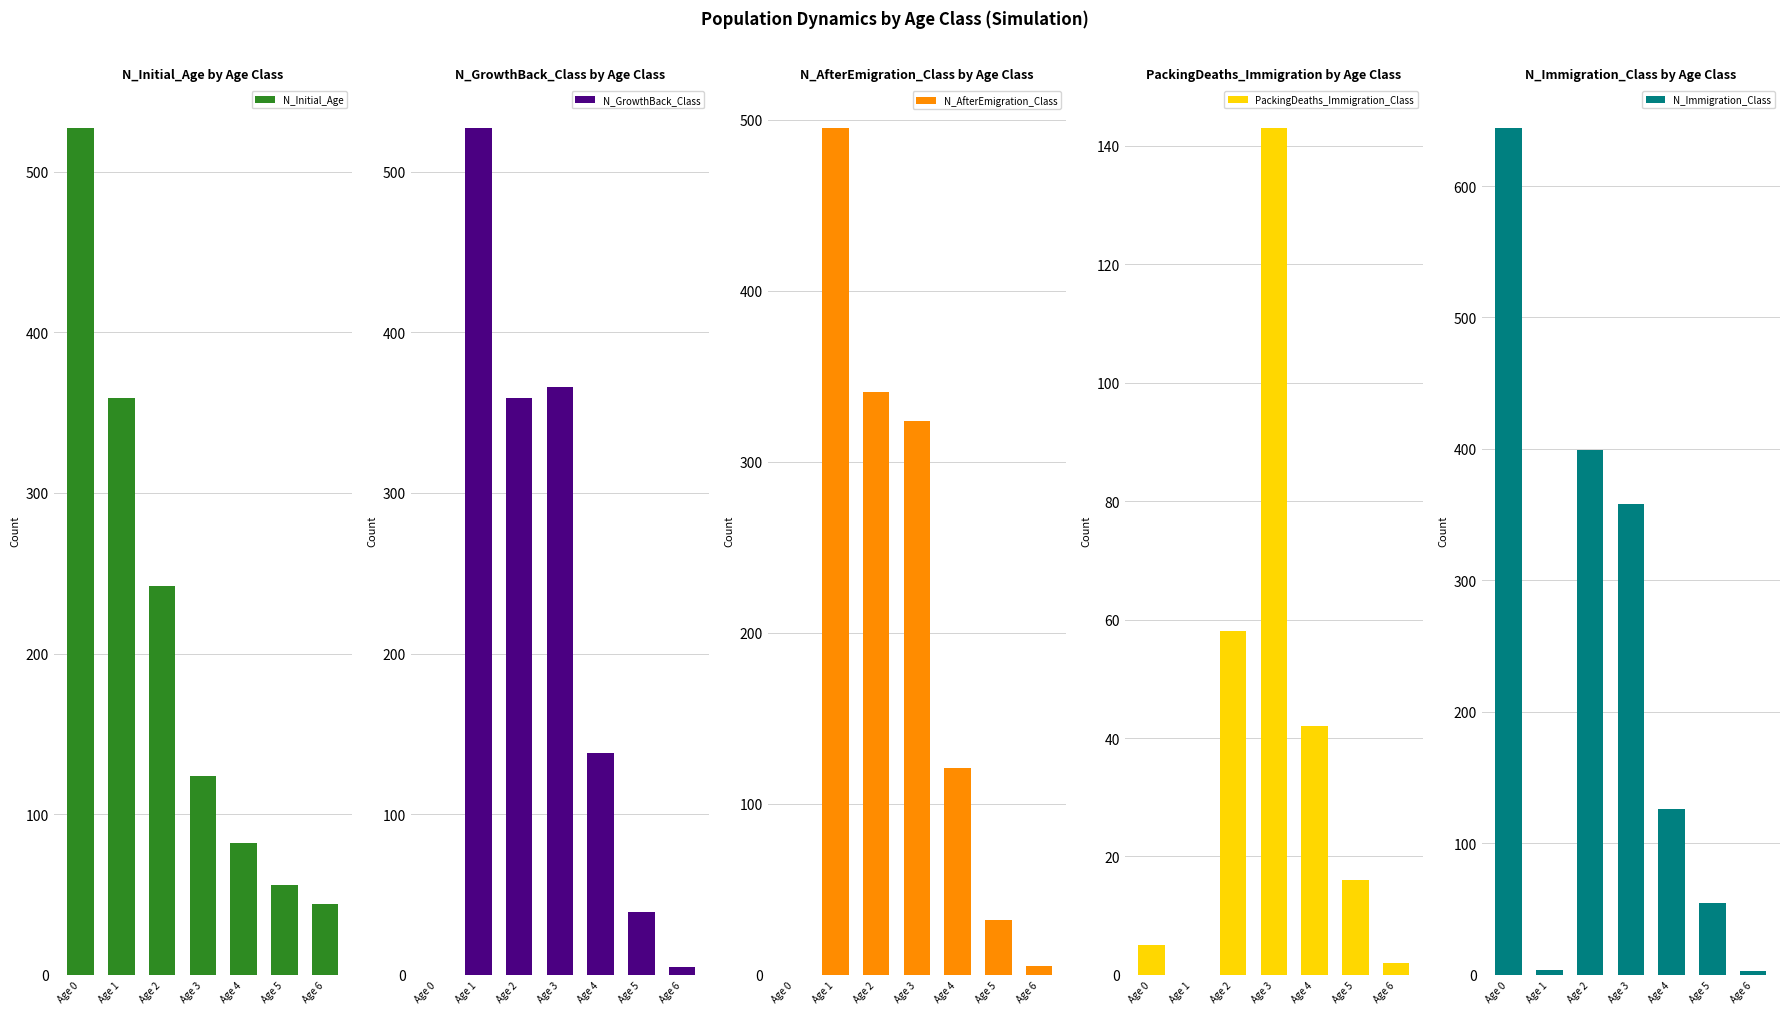

The N_AfterEmigration_Class series shows 146 at Age 2. True or false?

False